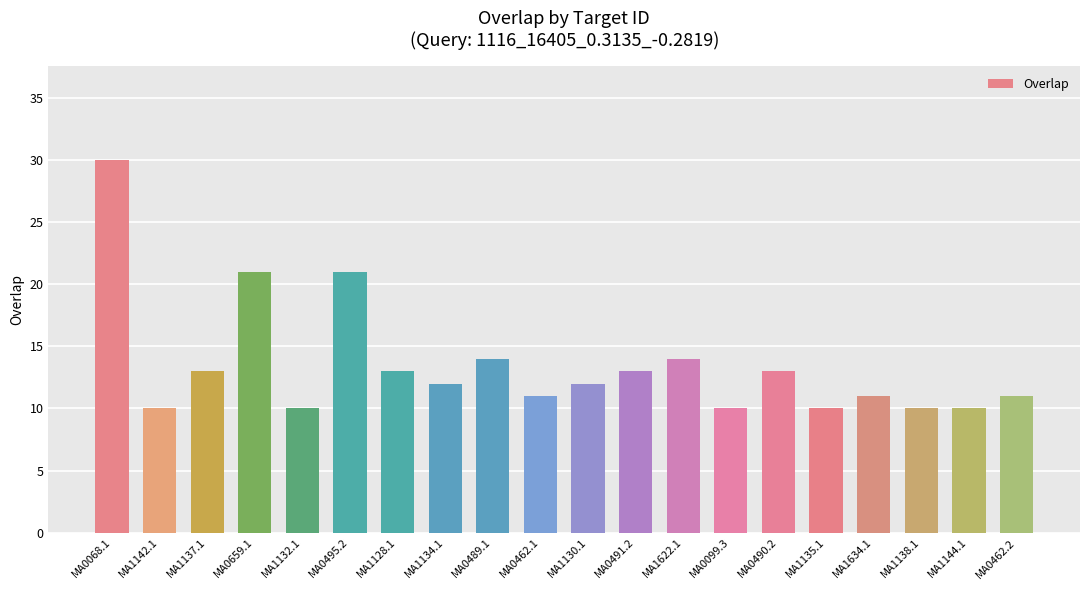

Reading right to left, extract all data points from this chart.

MA0462.2=11	MA1144.1=10	MA1138.1=10	MA1634.1=11	MA1135.1=10	MA0490.2=13	MA0099.3=10	MA1622.1=14	MA0491.2=13	MA1130.1=12	MA0462.1=11	MA0489.1=14	MA1134.1=12	MA1128.1=13	MA0495.2=21	MA1132.1=10	MA0659.1=21	MA1137.1=13	MA1142.1=10	MA0068.1=30